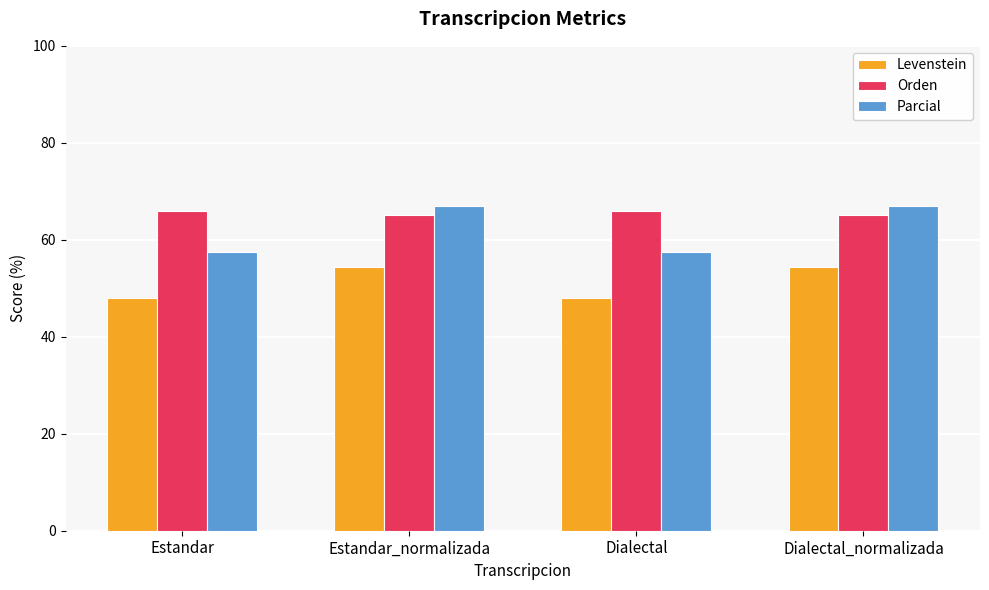

What position from the left is Estandar_normalizada?

2